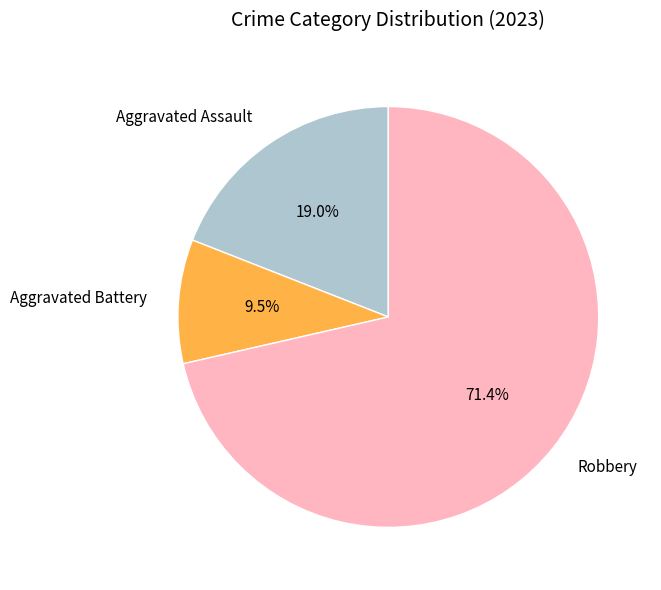

Which category accounts for the majority?

Robbery